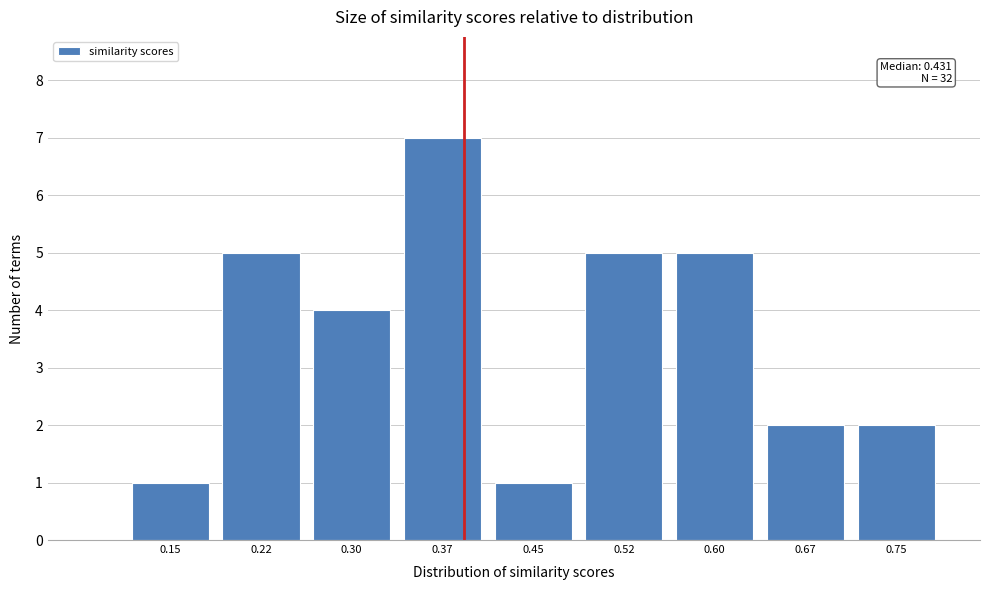

Reading left to right, what are all the values shown in this chart?

1	5	4	7	1	5	5	2	2